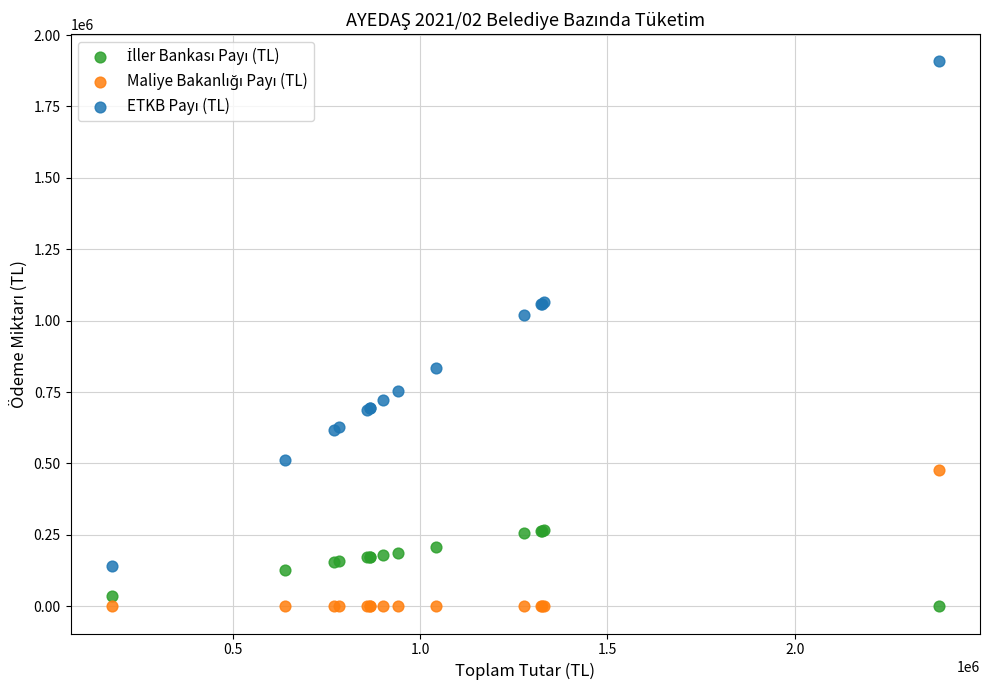

What is the X range (max minus min) for the scatter plot?

2206436.8